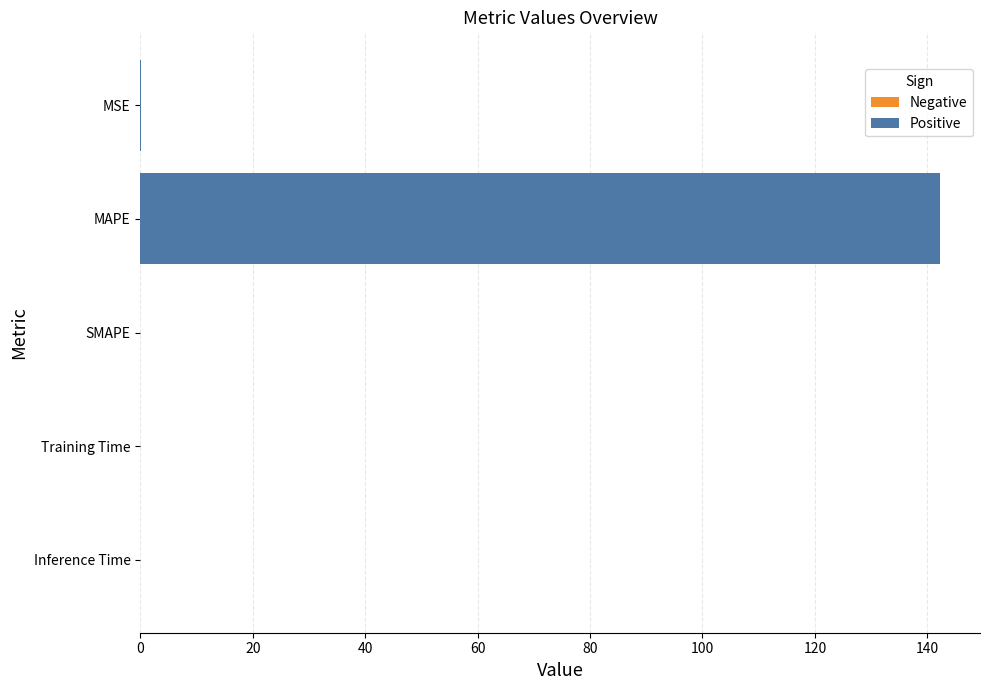

How many categories are shown in the chart?

5